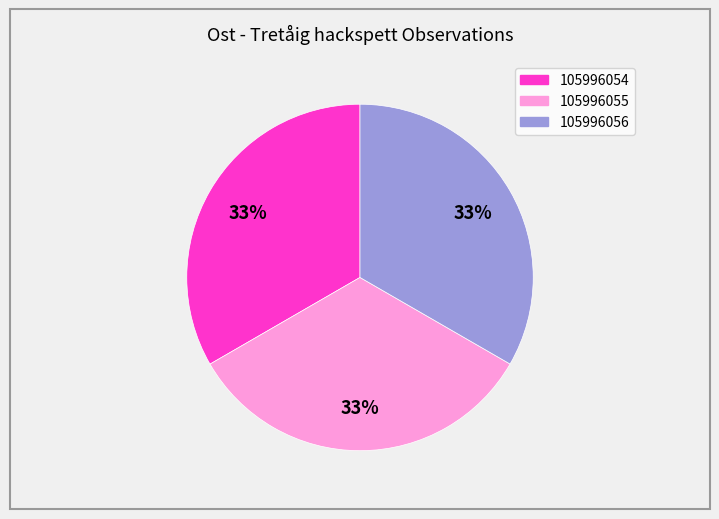

Is it true that 105996054 is 33% of the pie?

True